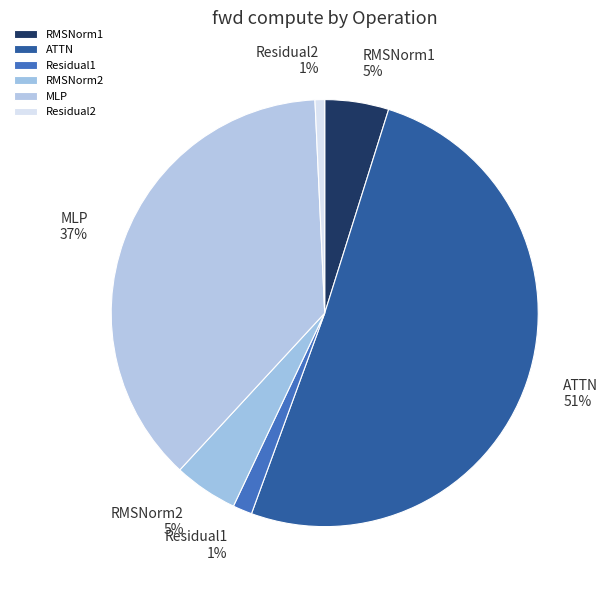

Which slice is the largest?

ATTN